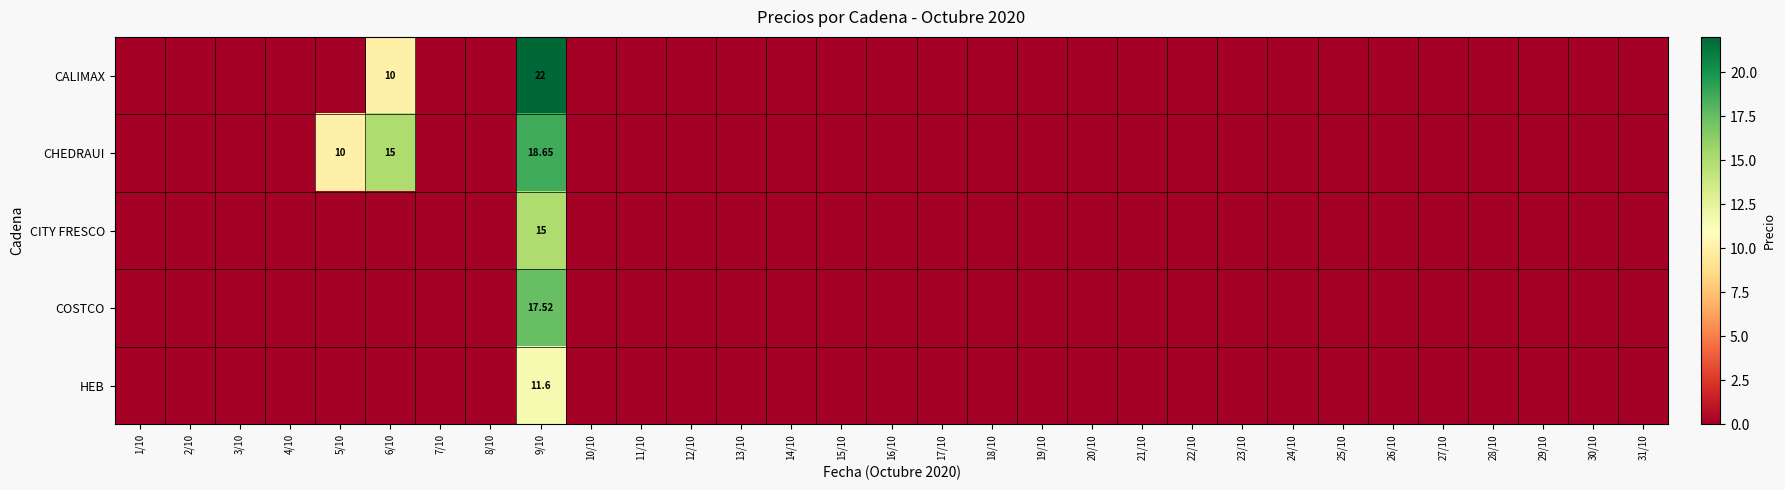

List the series in order of their peak value, lowest first.

HEB, CITY FRESCO, COSTCO, CHEDRAUI, CALIMAX